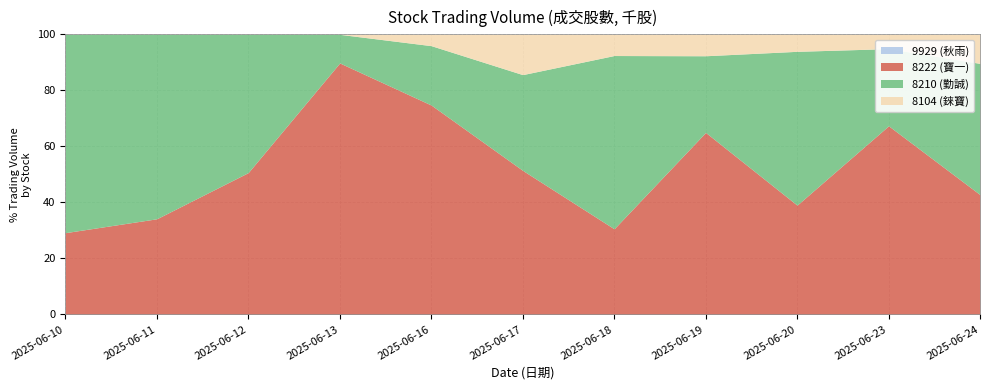

How many lines are shown in the chart?

4